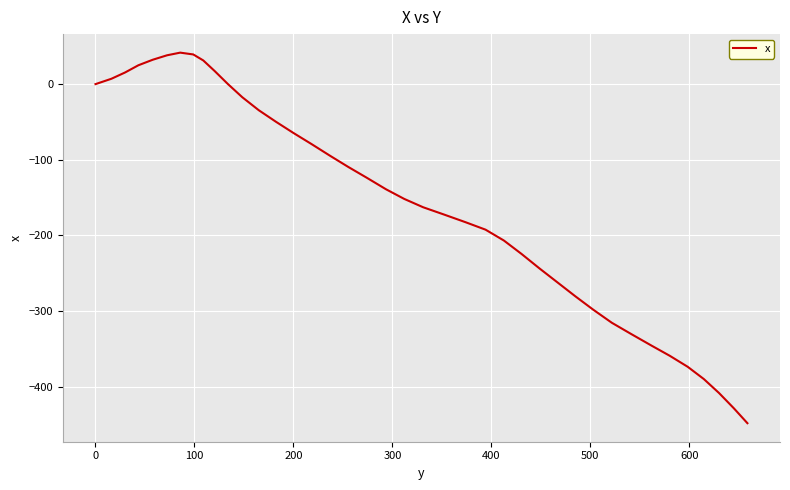

Is this an area chart (filled region under the line)?

No